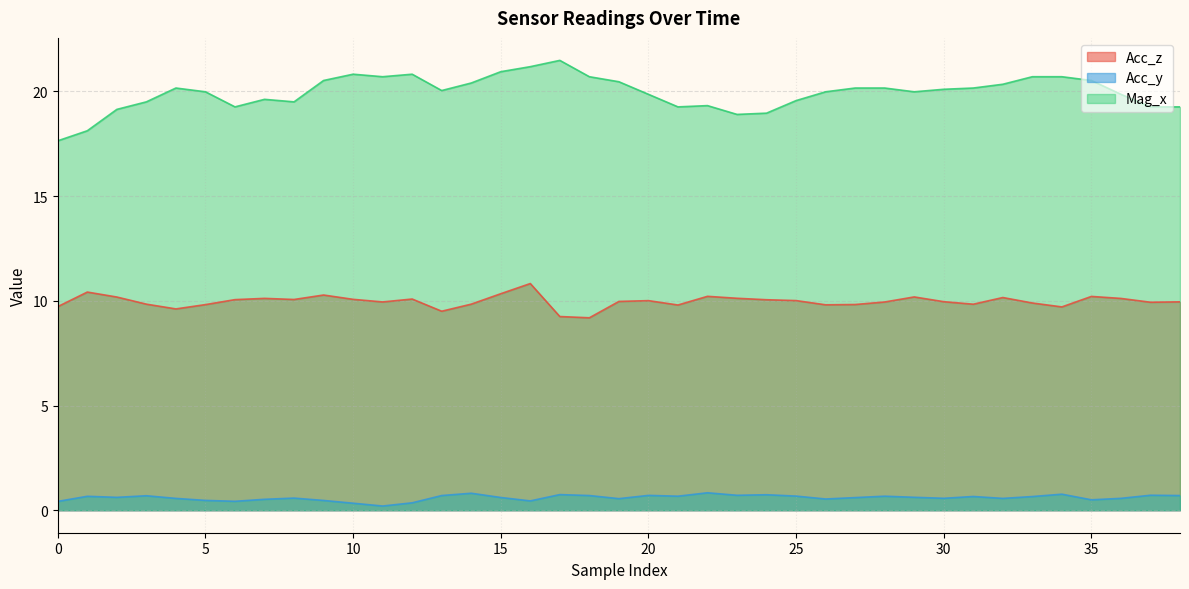

Is it true that Acc_y equals 0.7 at 20?

True